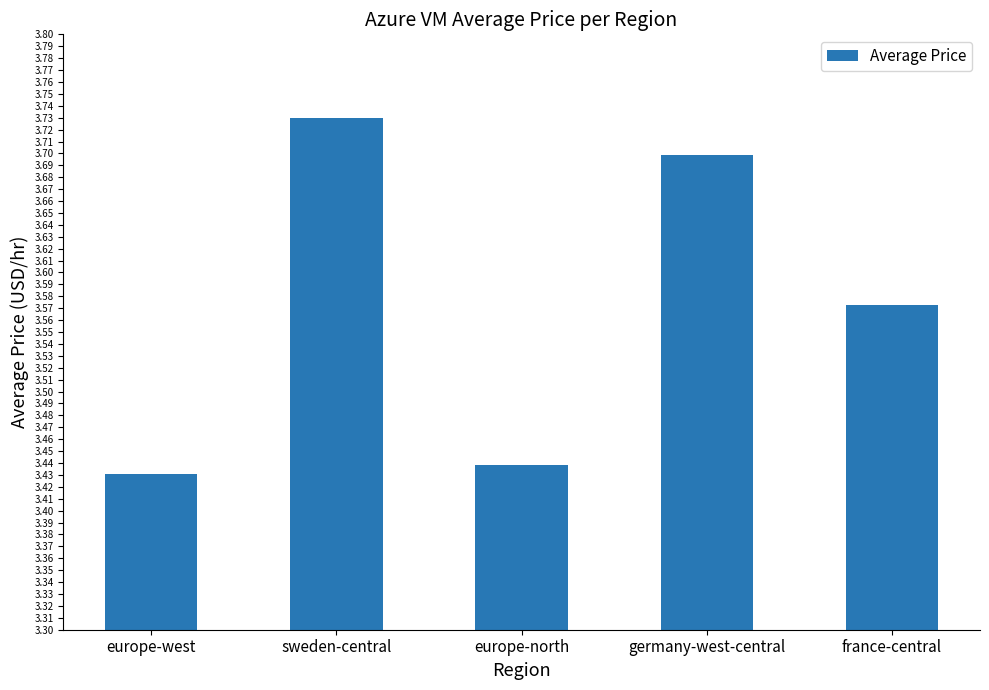

Is it true that the value at sweden-central is 6.2?

False